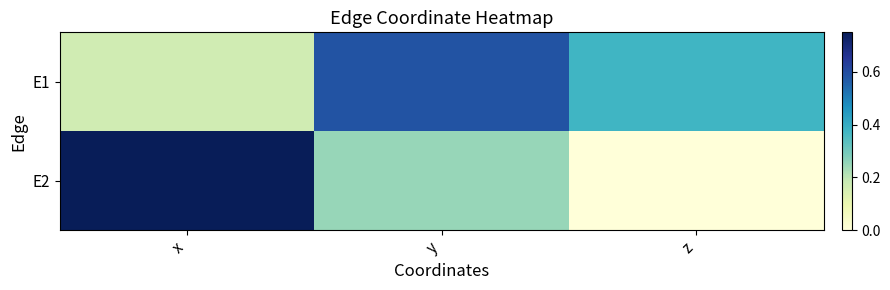

List the series in order of their overall mean, highest first.

E1, E2